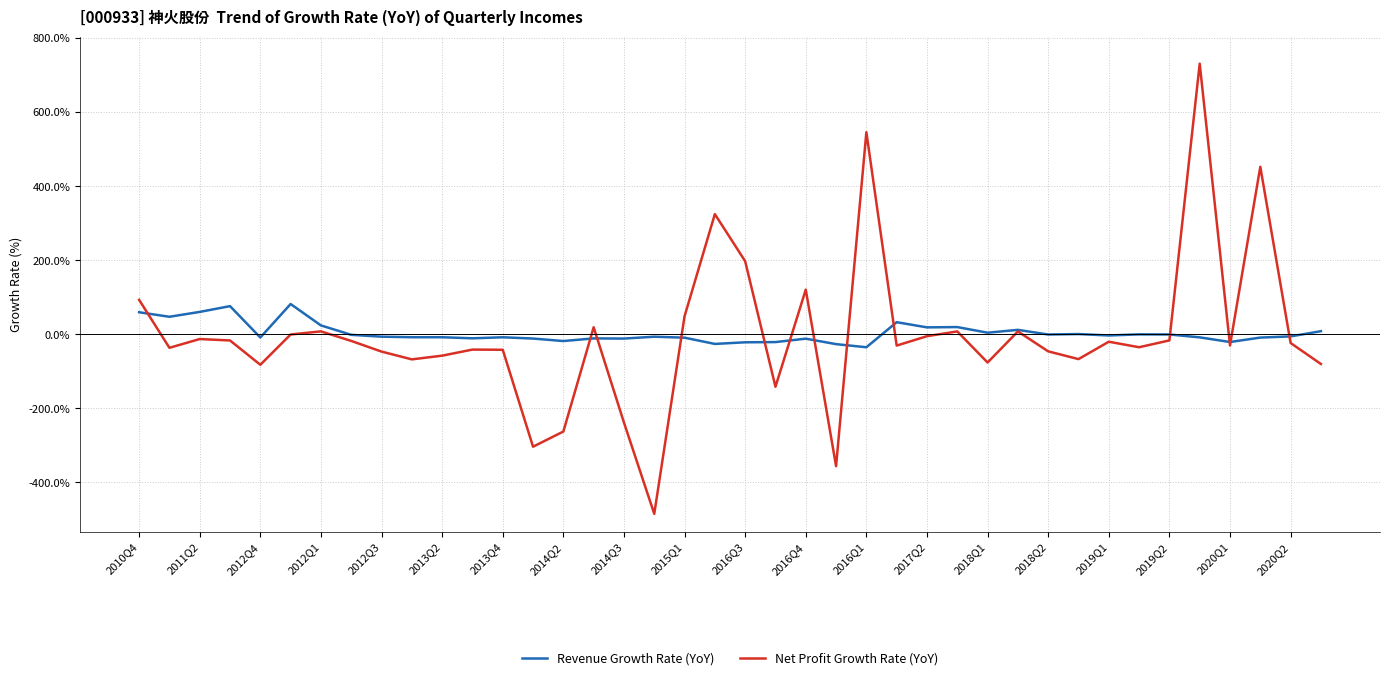

What is the maximum value for Revenue Growth Rate (YoY)?

81.6